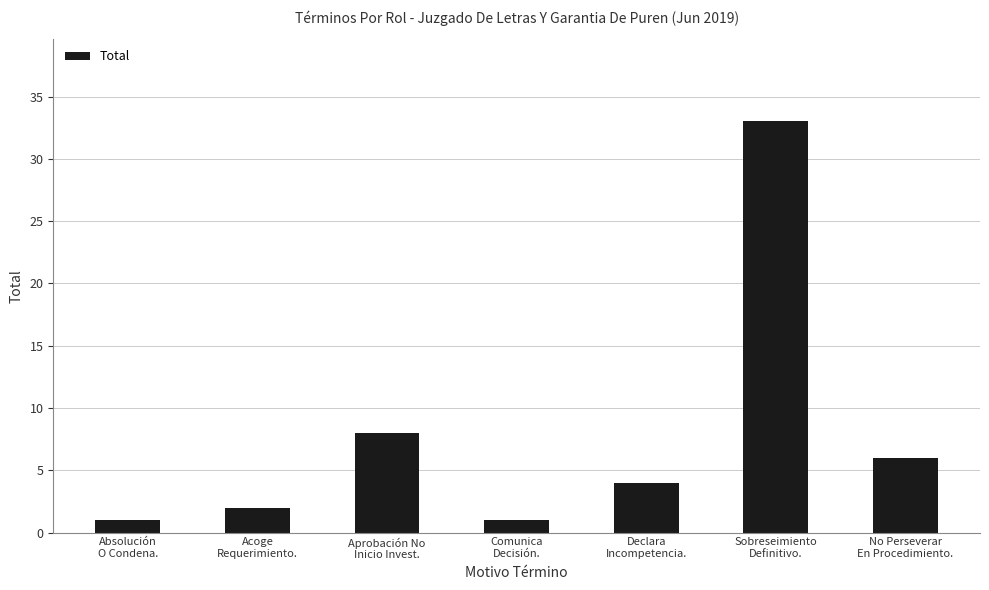

How many values are below 4?

3